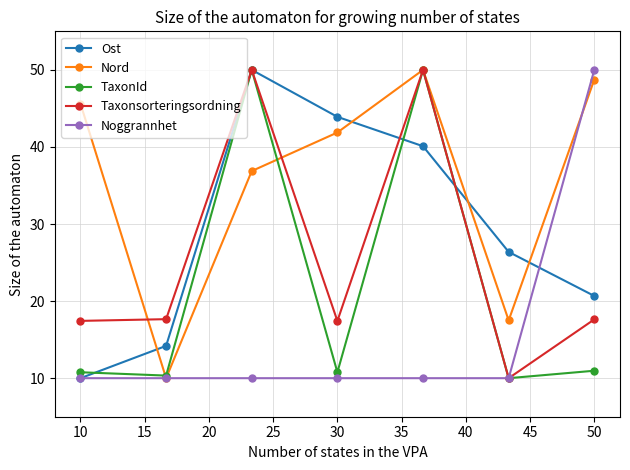

Count the number of data series in this chart.

5